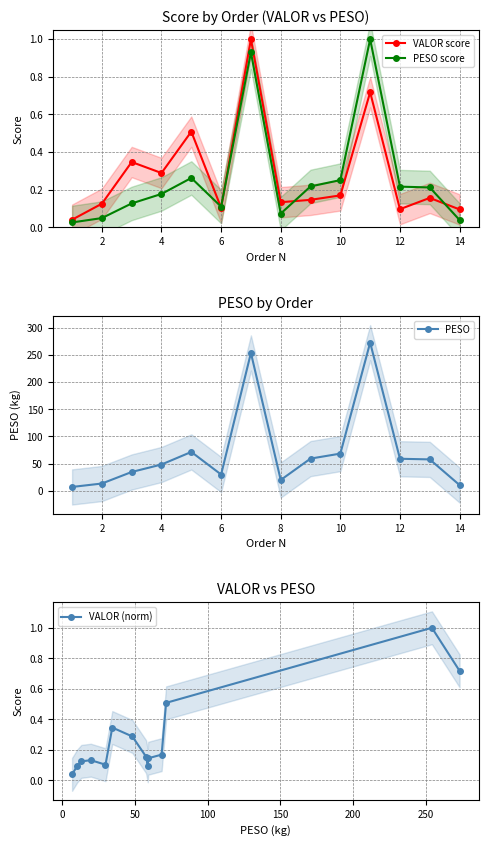

What are all the series names shown in the legend?

VALOR score, PESO score, PESO, VALOR (norm)